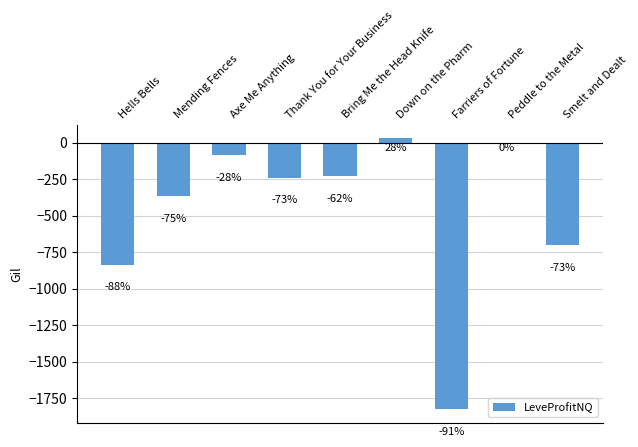

Reading left to right, transcribe all the data shown in this chart.

-835.7	-365.4	-83.8	-239.5	-227.5	30.3	-1828.0	0.0	-704.0